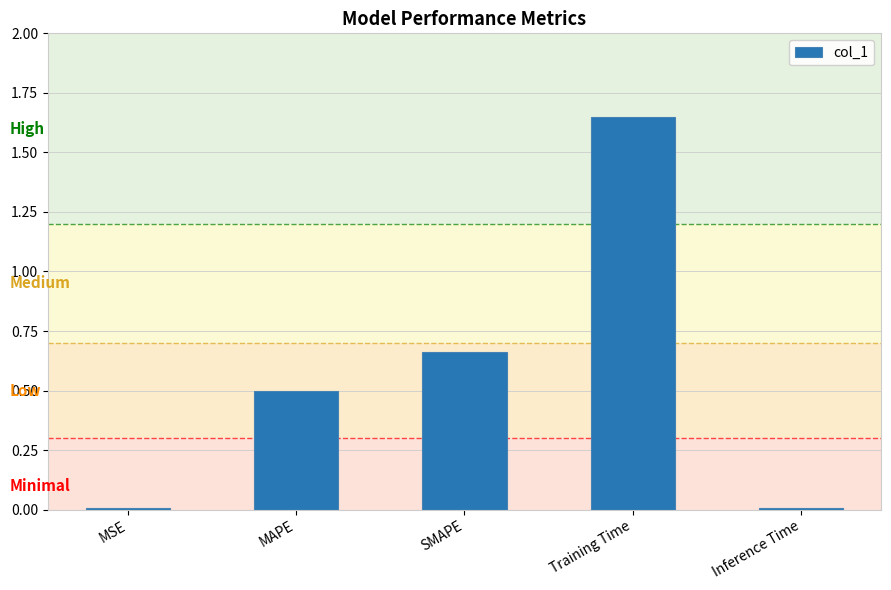

Which has a higher value, SMAPE or Training Time?

Training Time